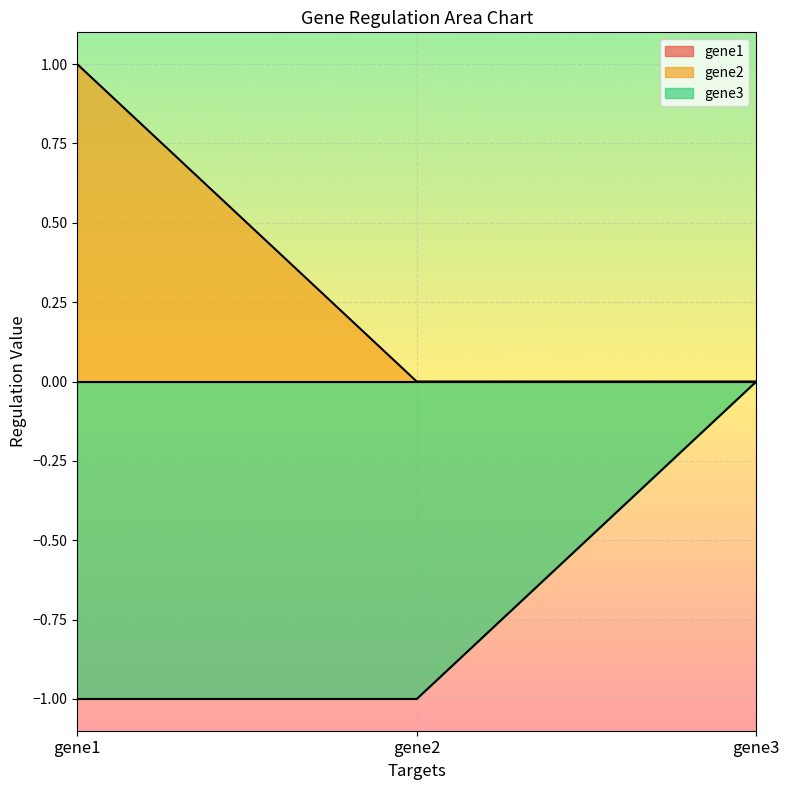

How many gene3 values are between 0 and 1?

1